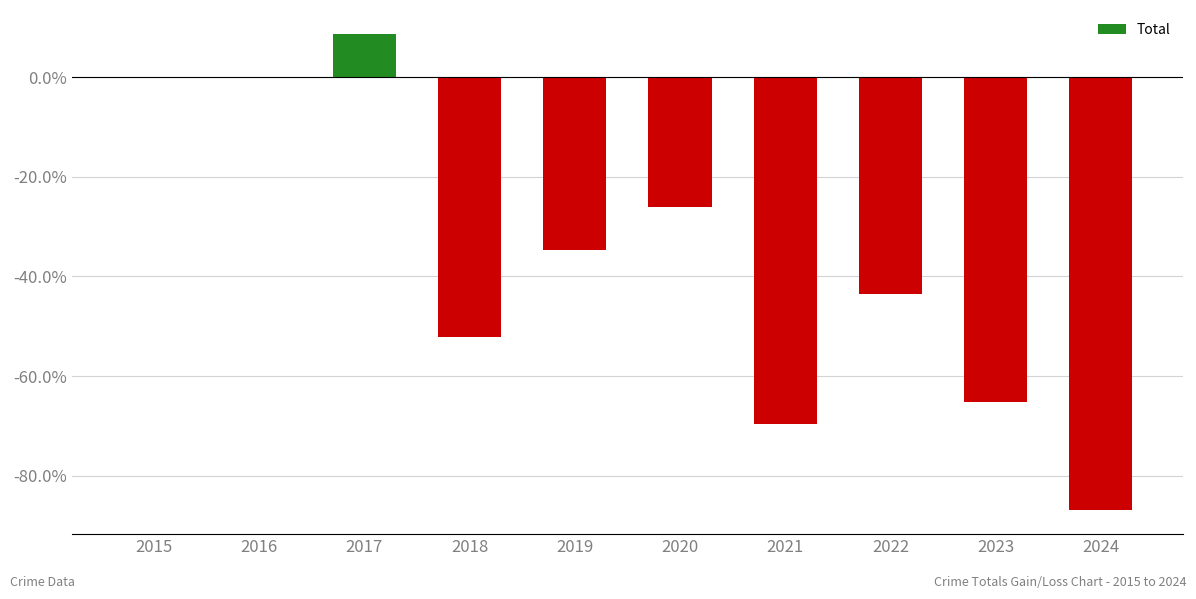

Read the value at 2022.

-43.5